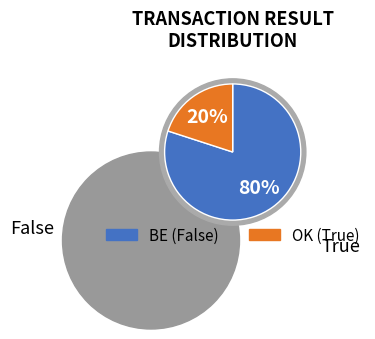

Do BE and OK together represent more than half of the pie?

Yes